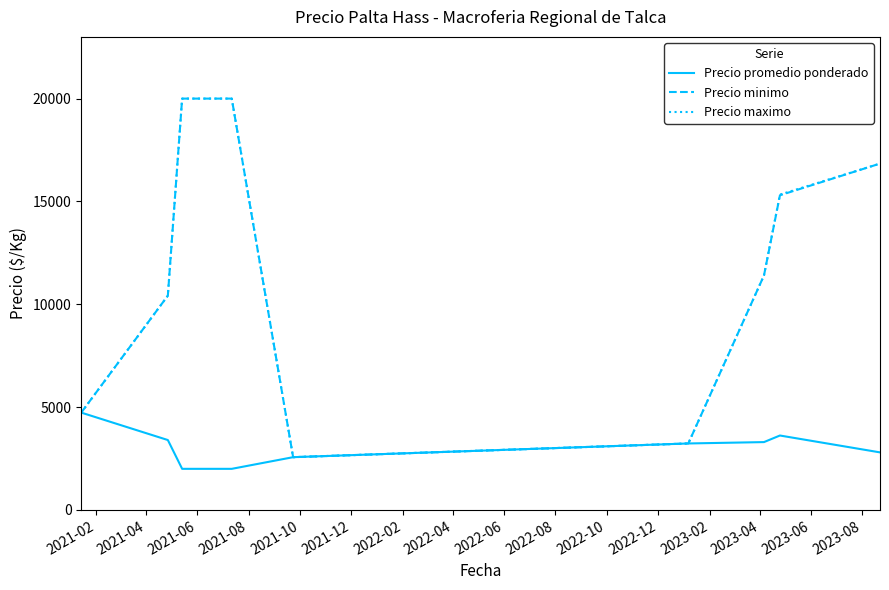

What is the smallest value displayed?

2000.0